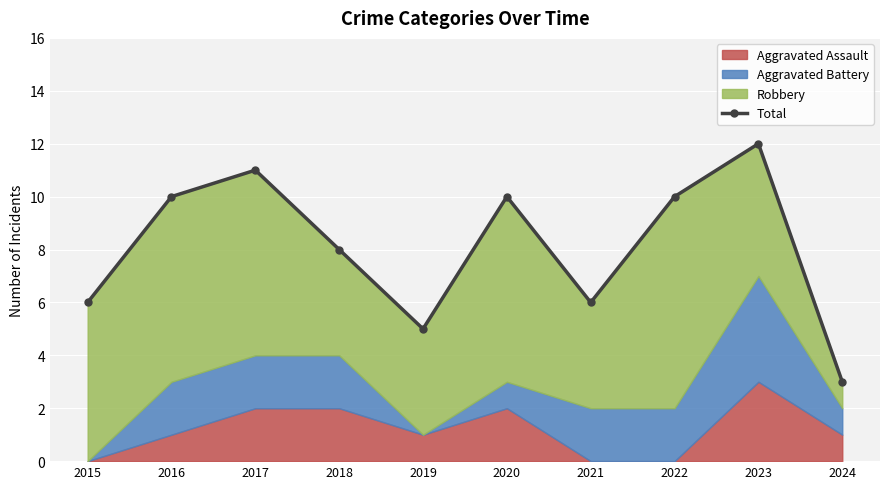

Reading left to right, transcribe all the data shown in this chart.

6	10	11	8	5	10	6	10	12	3